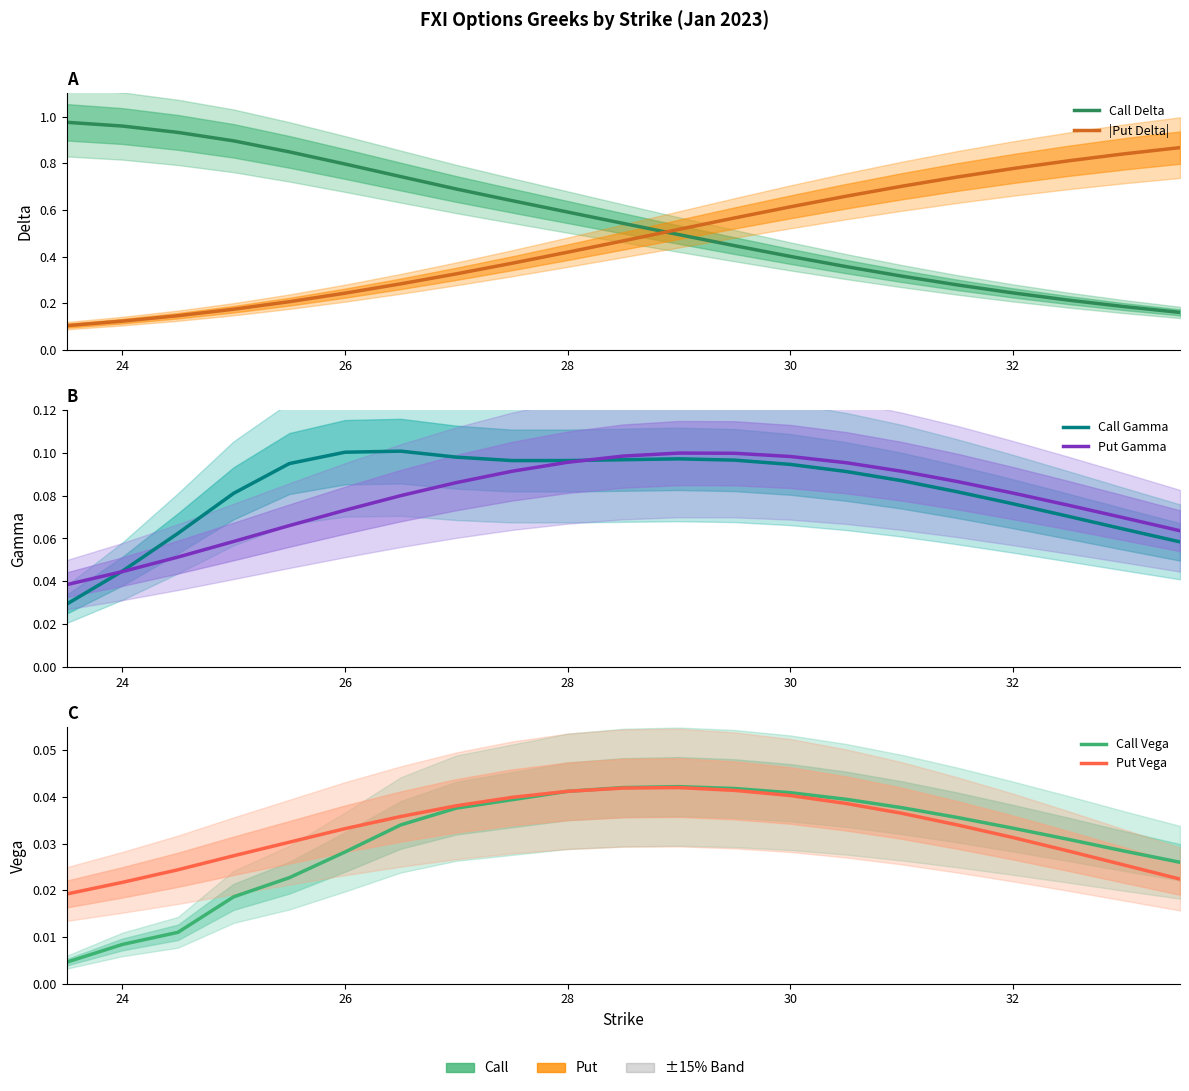

Is the value of Call Delta at 22 greater than the value of Put Vega at 13?

Yes